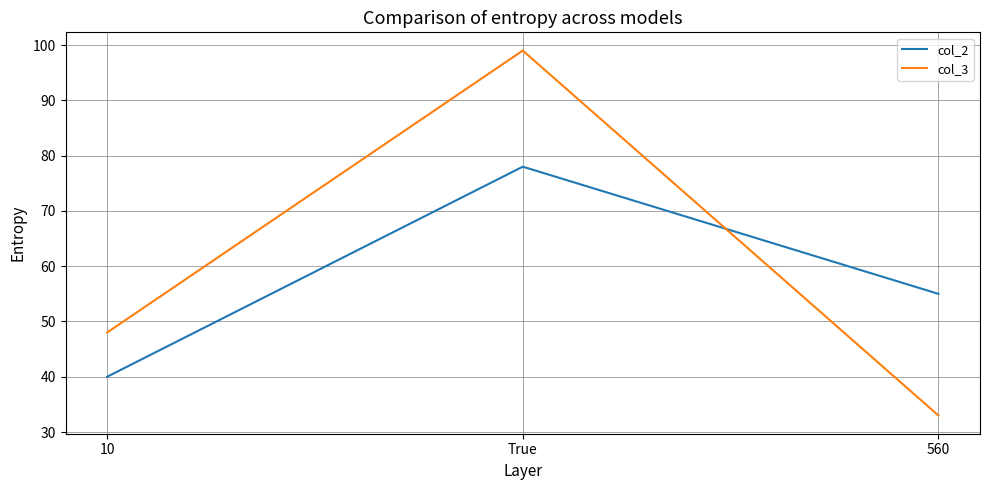

Rank the series at 10 from highest to lowest value.

col_3, col_2